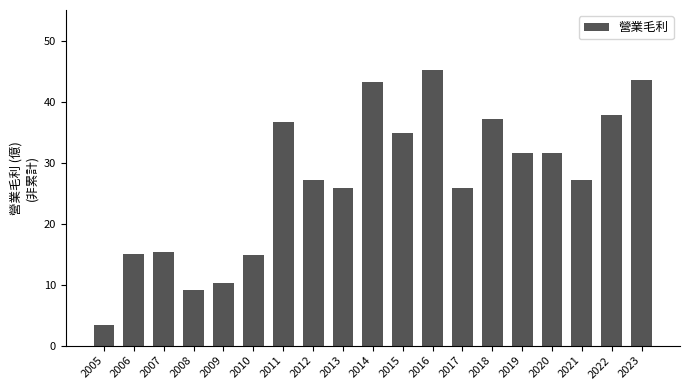

Is it true that the value at 2009 is 6.1?

False